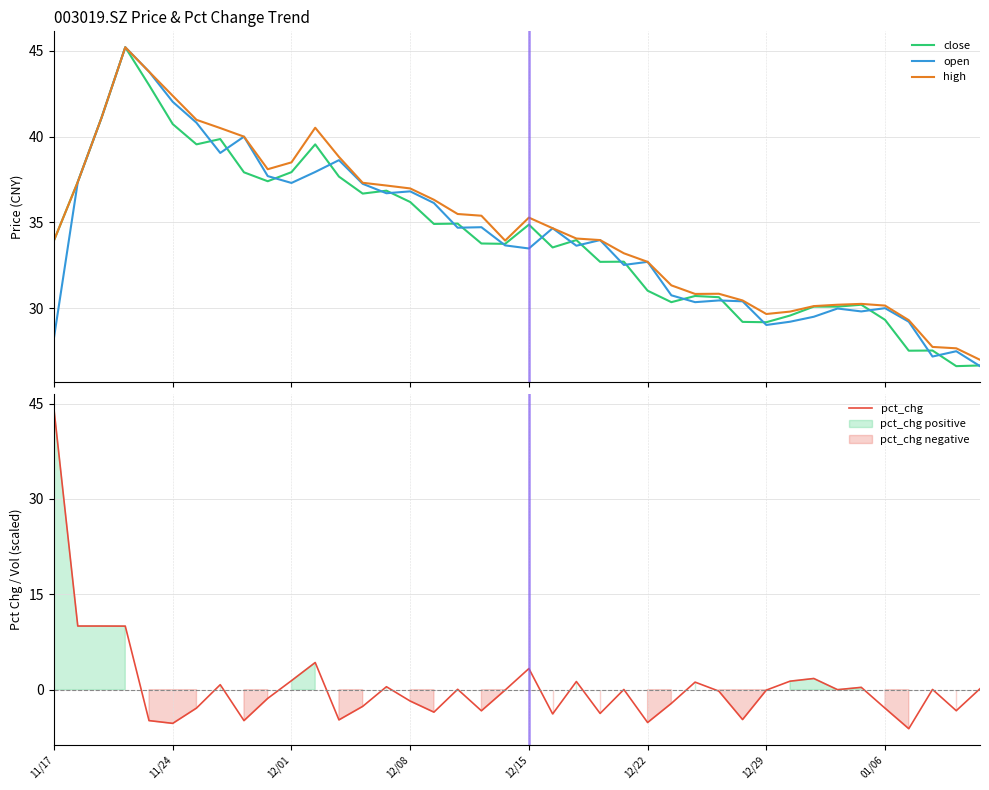

What is the maximum value for open?

45.2